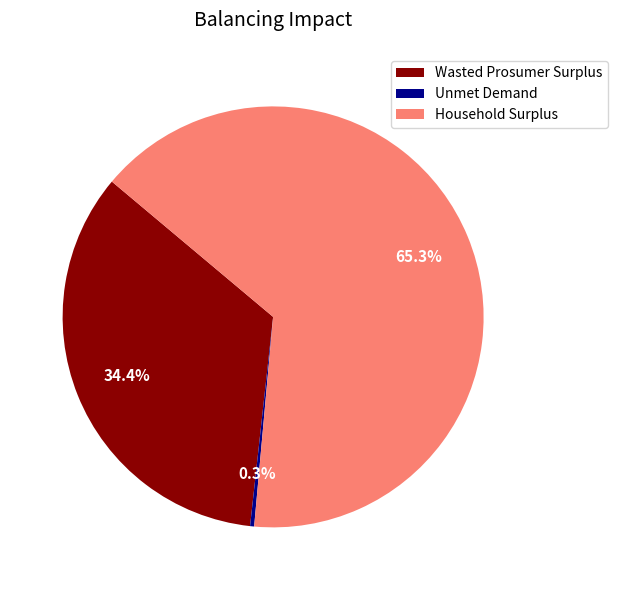

Which category has the smallest portion of the pie?

Unmet Demand